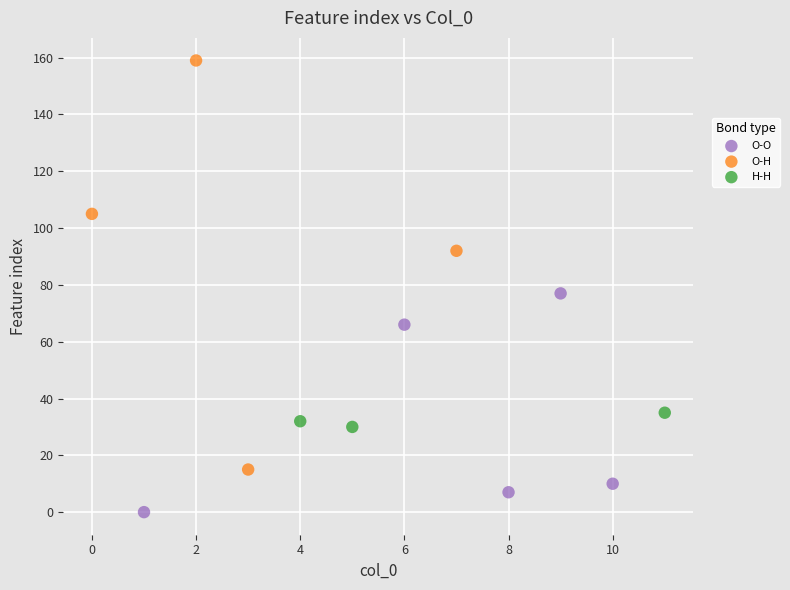

Which series contains the highest Y value?

O-H